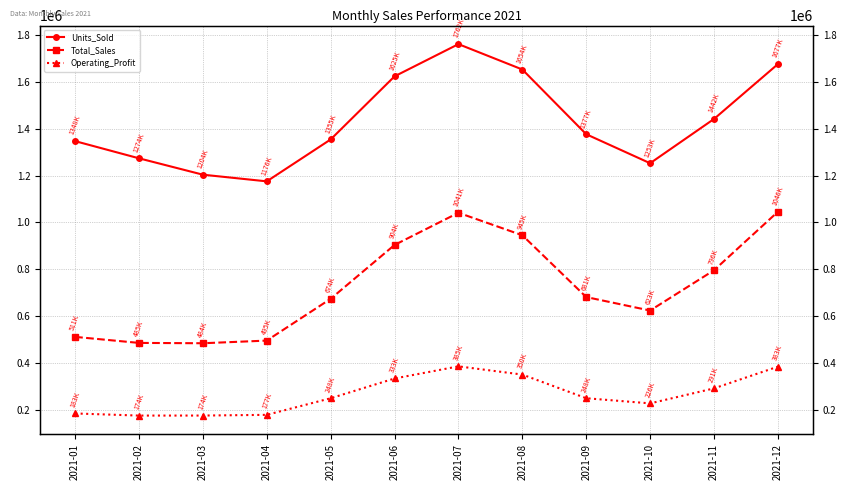

At how many categories does at least one series exceed 1607138?

4